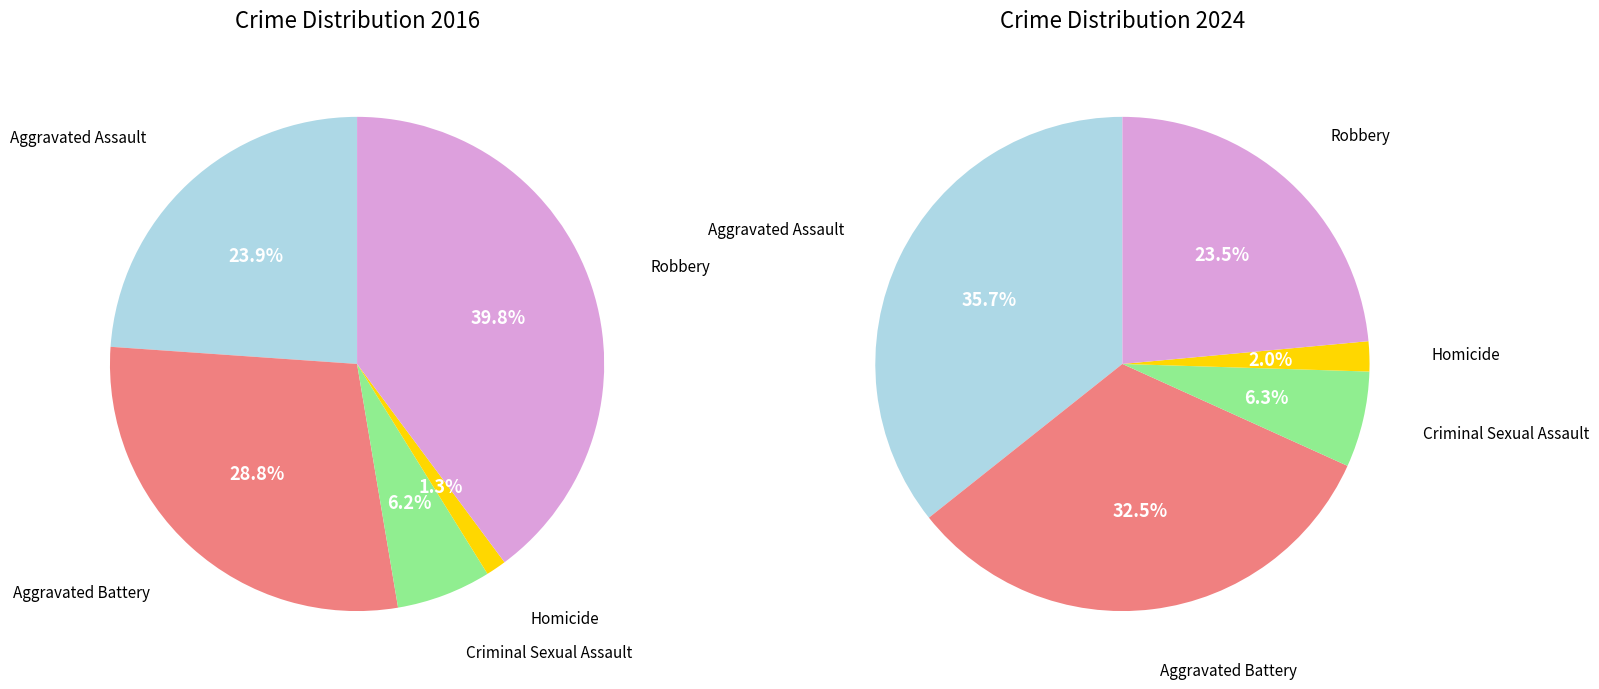

Is there a majority slice in this chart?

No